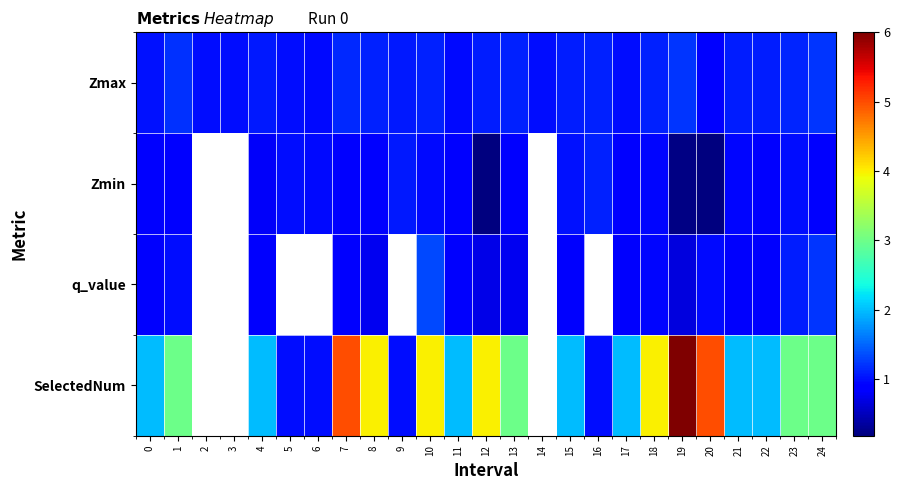

List the series in order of their peak value, highest first.

SelectedNum, q_value, Zmax, Zmin